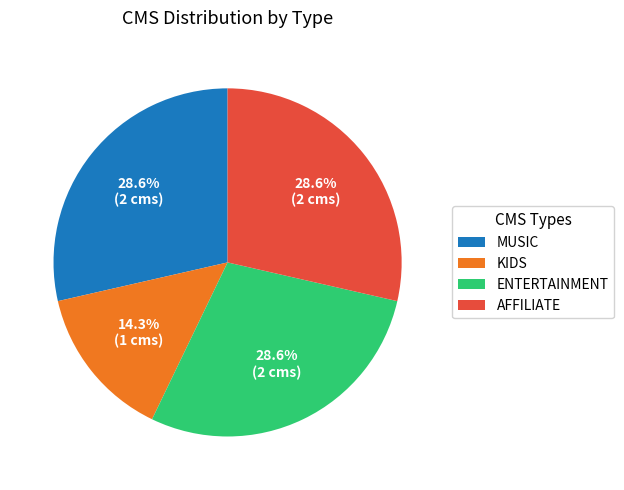

Count the number of slices in the pie.

4